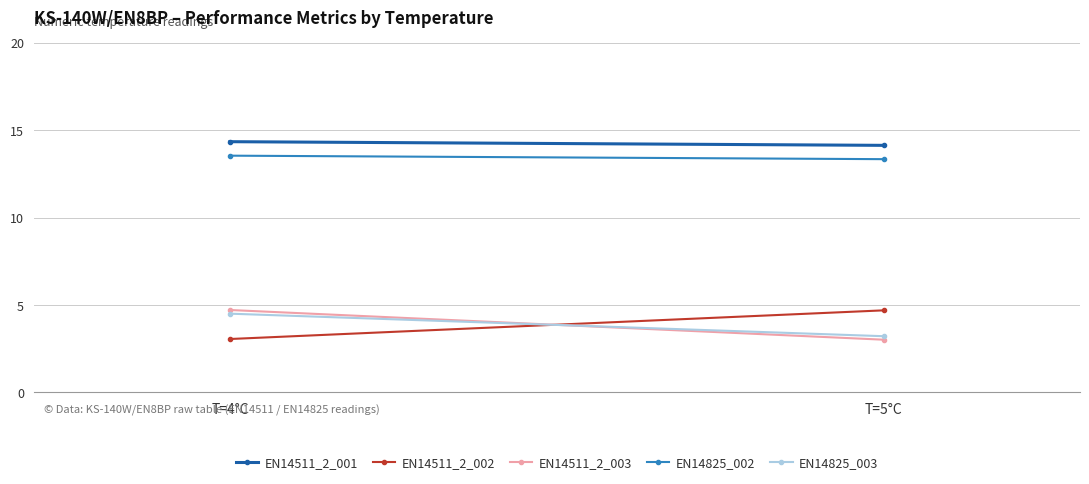

Count the EN14825_002 values in the range 13 to 14.

2